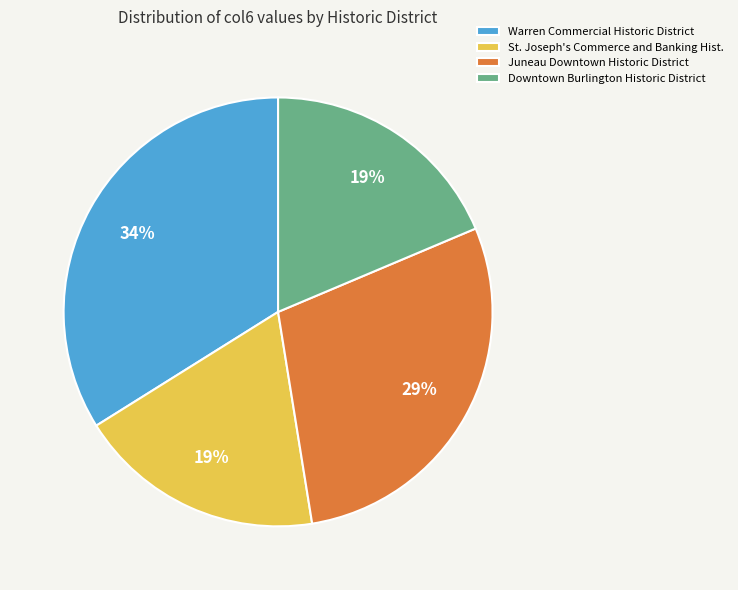

What percentage is the Juneau Downtown Historic District slice, to the nearest percent?

29%